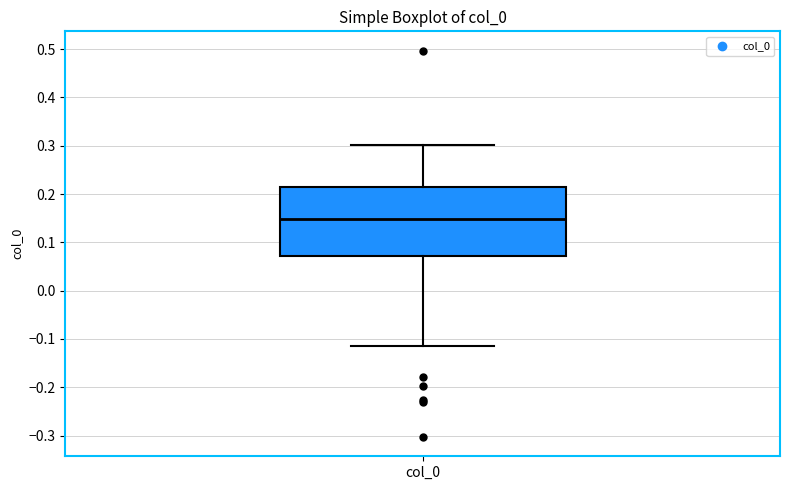

Read this box plot against the y-axis: the position of the median line, the range covered by the box, and the ends of both whiskers. The values are not printed on the chart, so give them approximately, as read against the axis.

median 0.15, box 0.07 to 0.22, whiskers -0.12 to 0.30